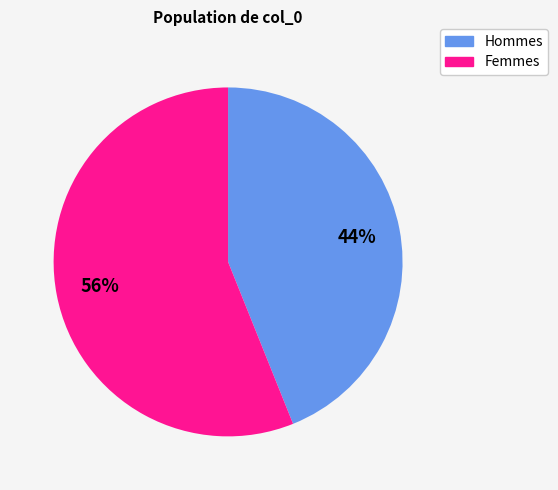

Does any single category account for the majority?

Yes